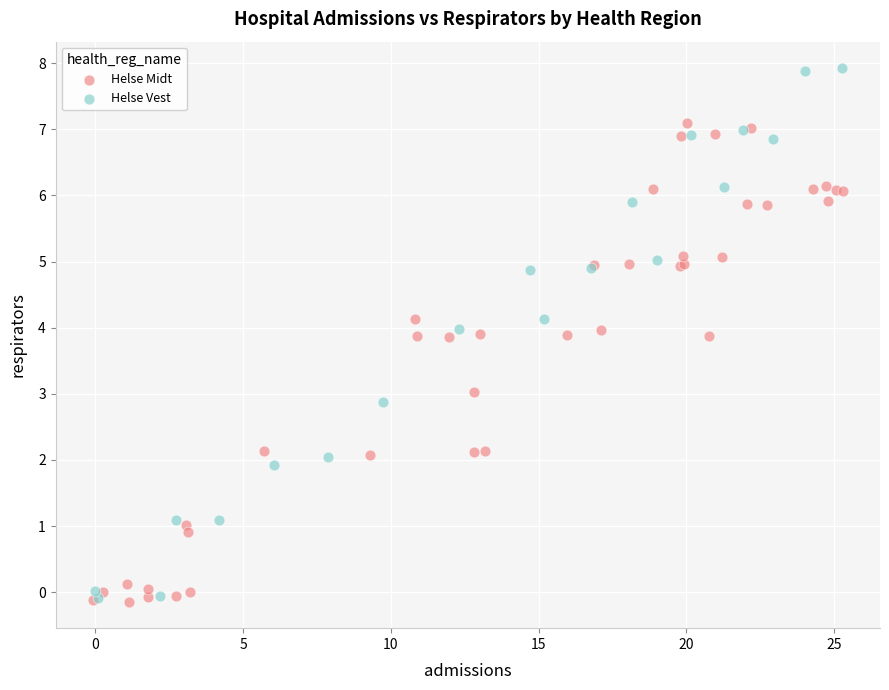

Which series reaches the maximum Y coordinate?

Helse Vest